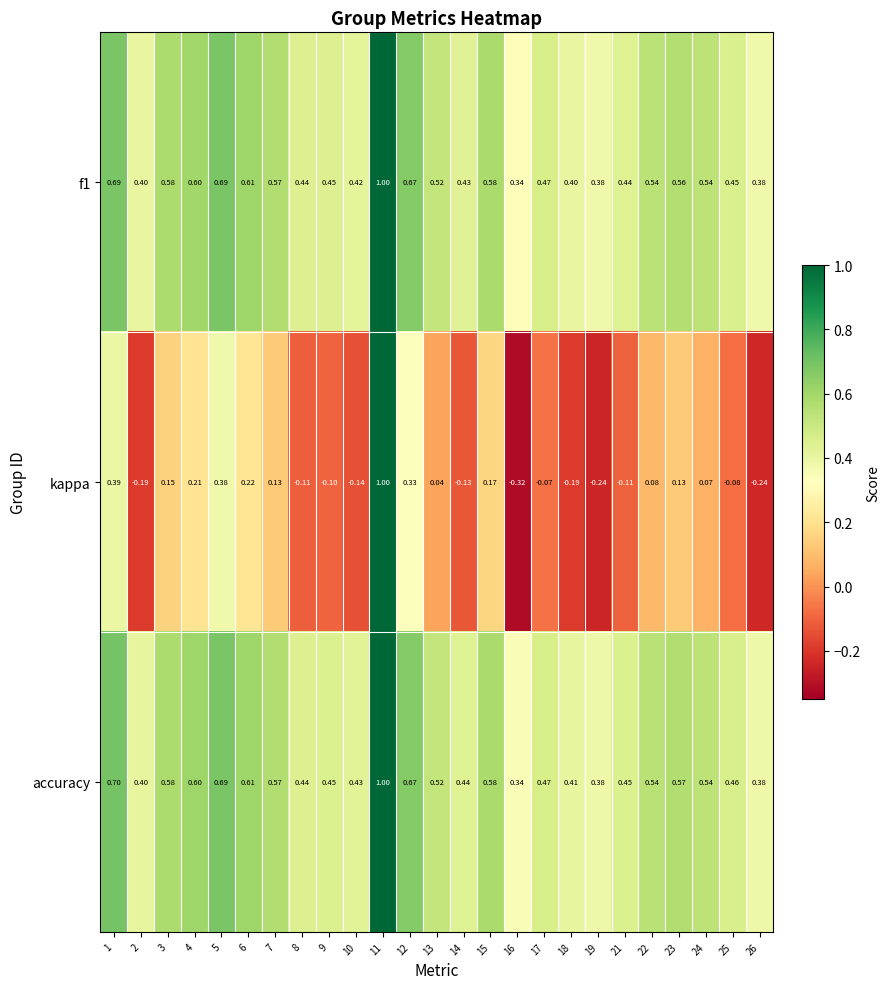

Which series has the largest total across all categories?

accuracy